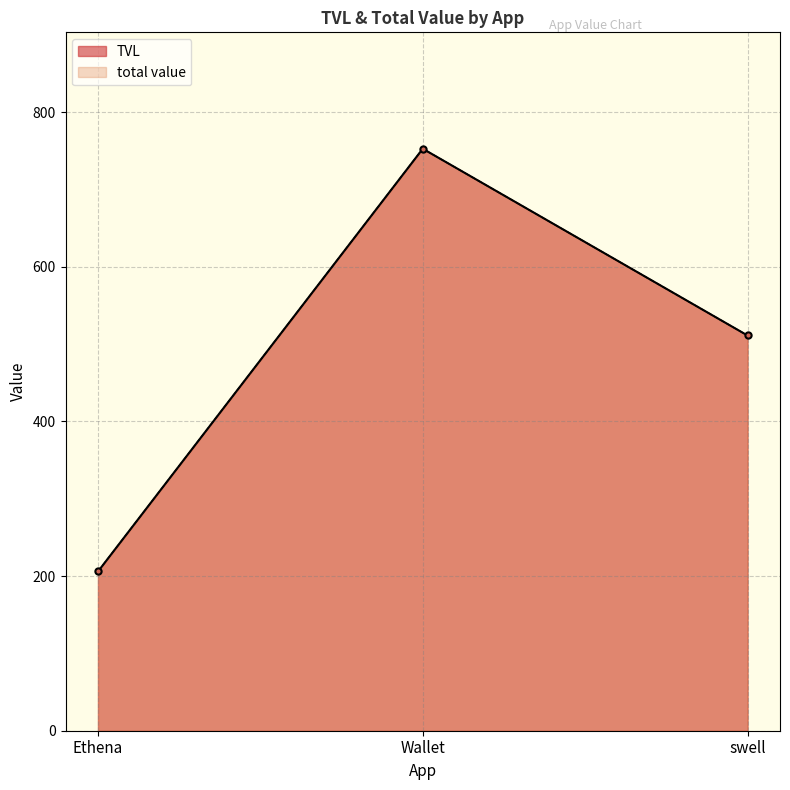

True or false: total value has a value of 752.8 at Wallet.

True